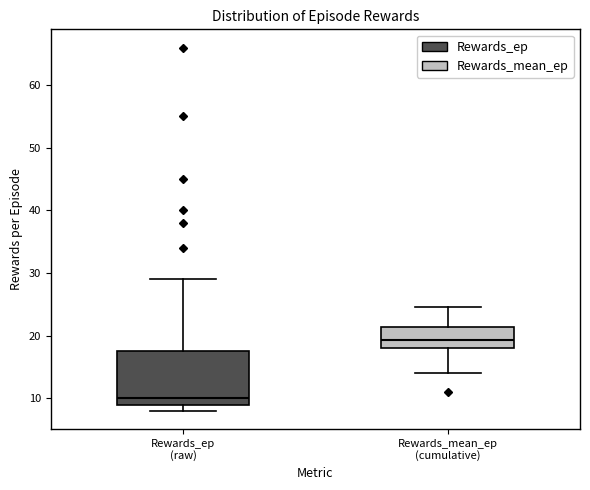

Which box is the tallest, from its lower edge to its upper edge?

Rewards_ep (raw)